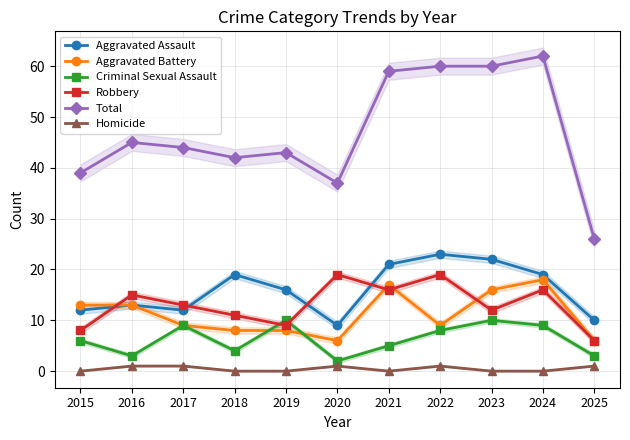

What is the average value of the Robbery series?

13